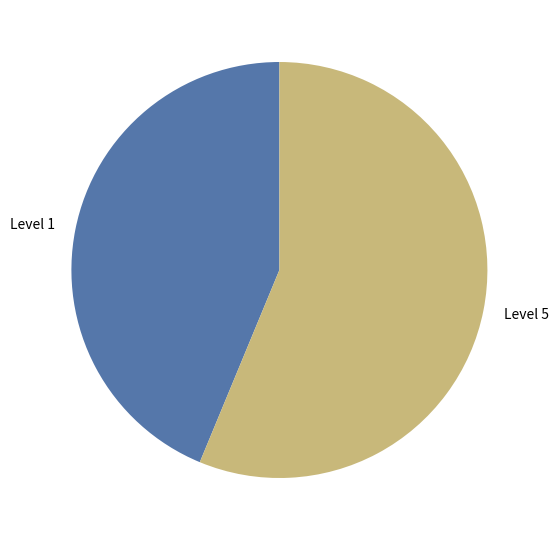

Is it true that Level 5 is 67% of the pie?

False